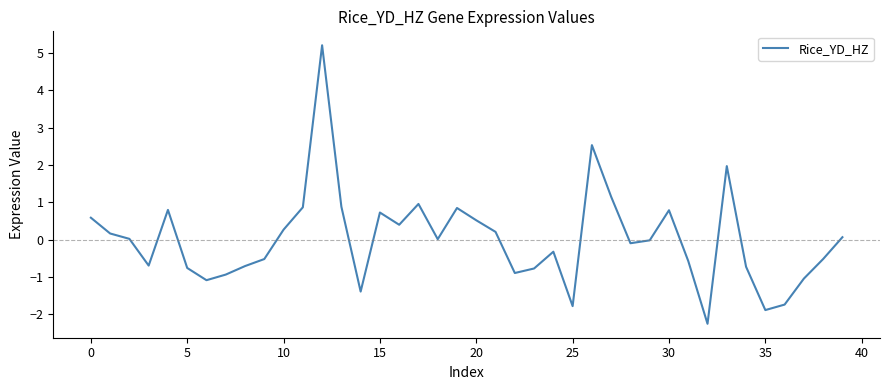

How many distinct data groups are displayed?

1